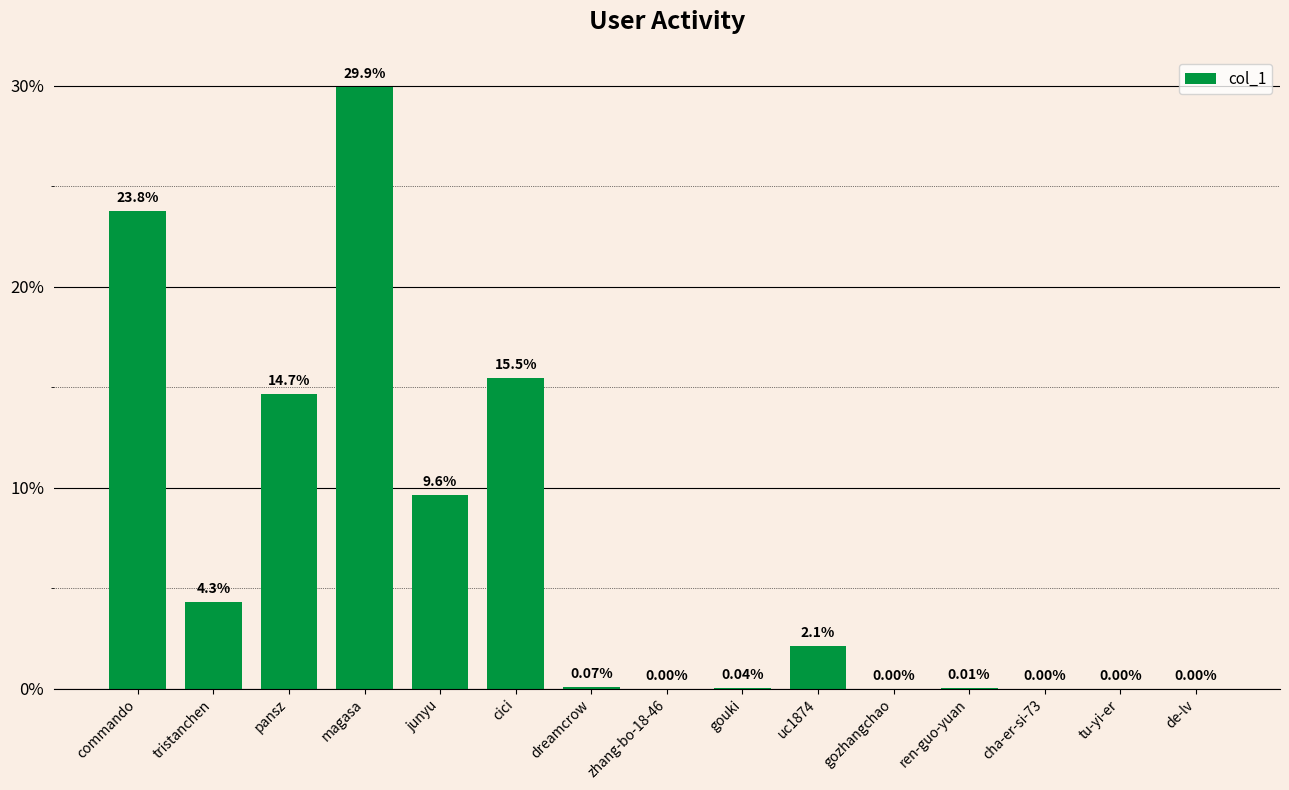

What is the sum of the values at tu-yi-er and cici?

15.5